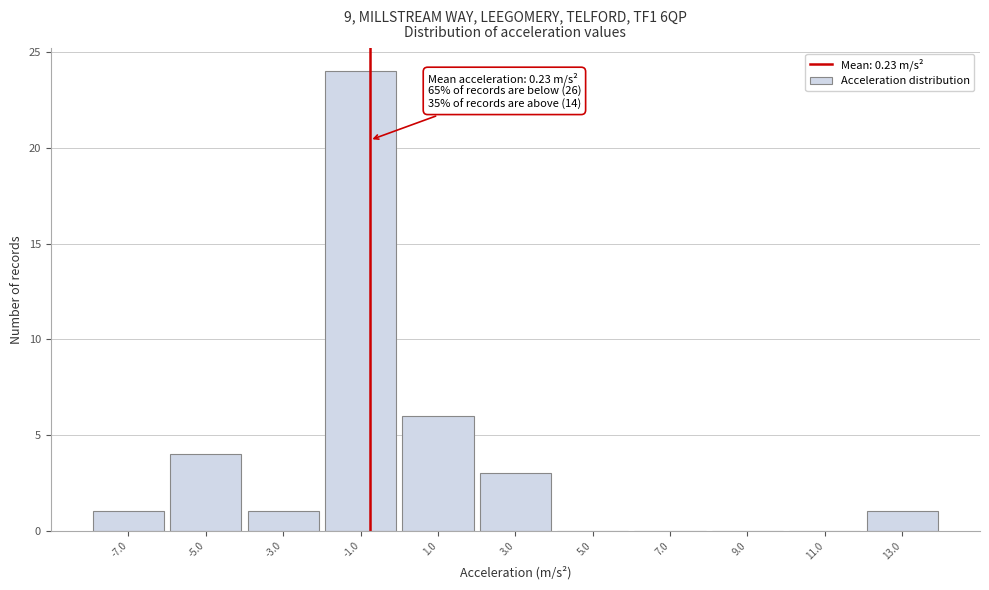

Reading left to right, list all the values displayed in this chart.

-7.0=1	-5.0=4	-3.0=1	-1.0=24	1.0=6	3.0=3	5.0=0	7.0=0	9.0=0	11.0=0	13.0=1